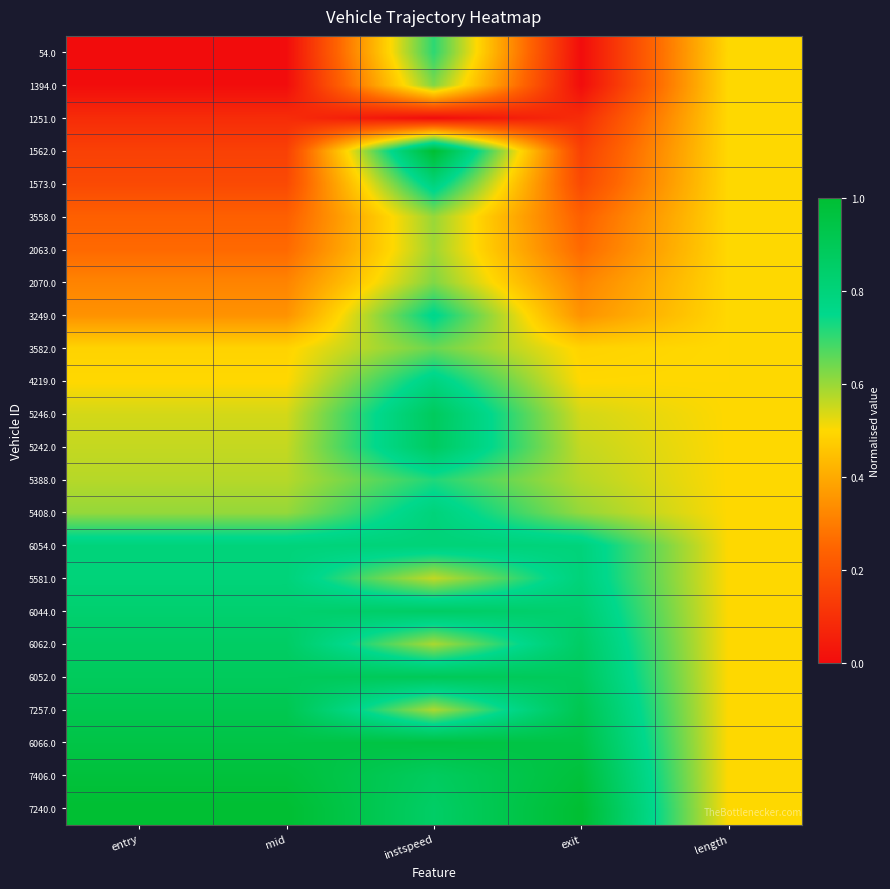

Rank the series by their maximum value, from highest to lowest.

1562.0, 7240.0, 7406.0, 6066.0, 7257.0, 6052.0, 5246.0, 5242.0, 6044.0, 6062.0, 6054.0, 5581.0, 5408.0, 1573.0, 4219.0, 3249.0, 5388.0, 54.0, 3582.0, 1394.0, 2070.0, 3558.0, 2063.0, 1251.0